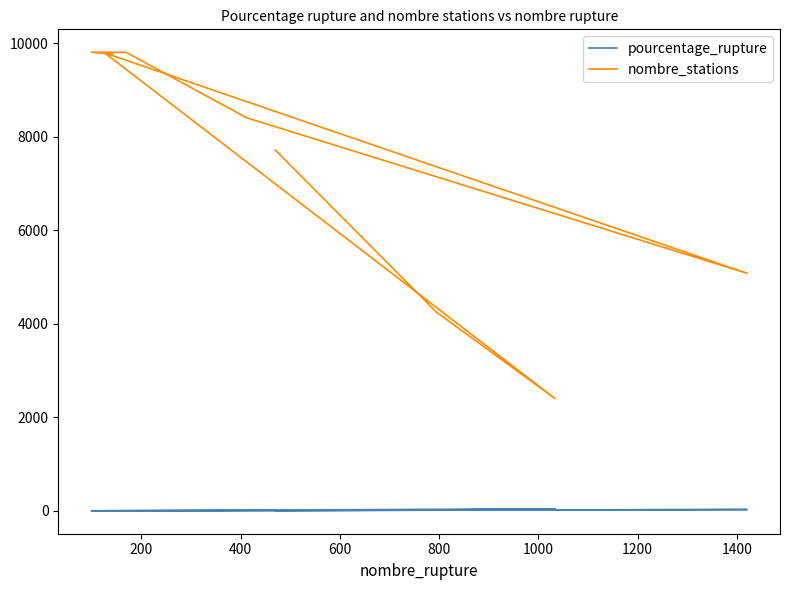

Which series has the largest total across all categories?

nombre_stations